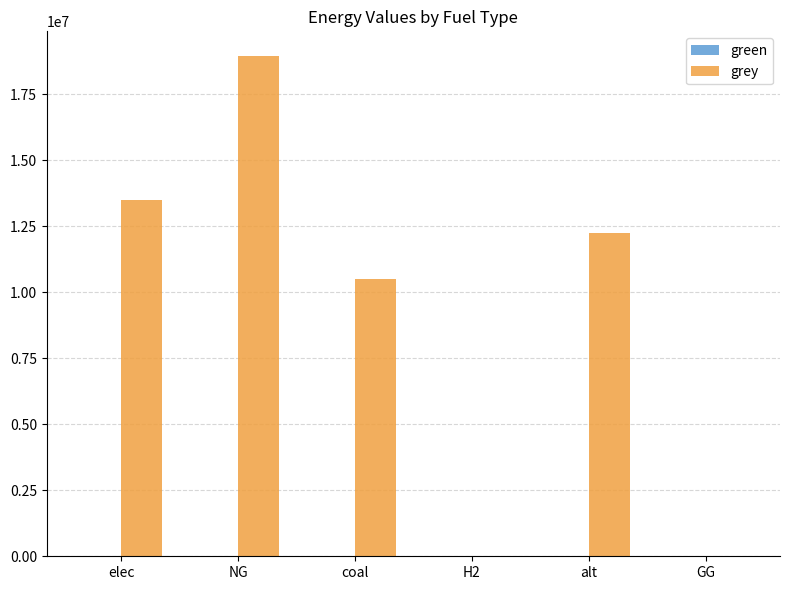

Reading left to right, extract all data points from this chart.

elec=13493785.8	NG=18932114.9	coal=10500026.4	H2=0.0	alt=12257943.9	GG=0.0